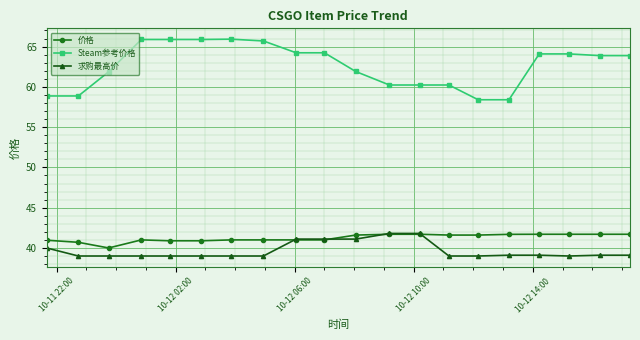

At how many categories does at least one series exceed 48?

20